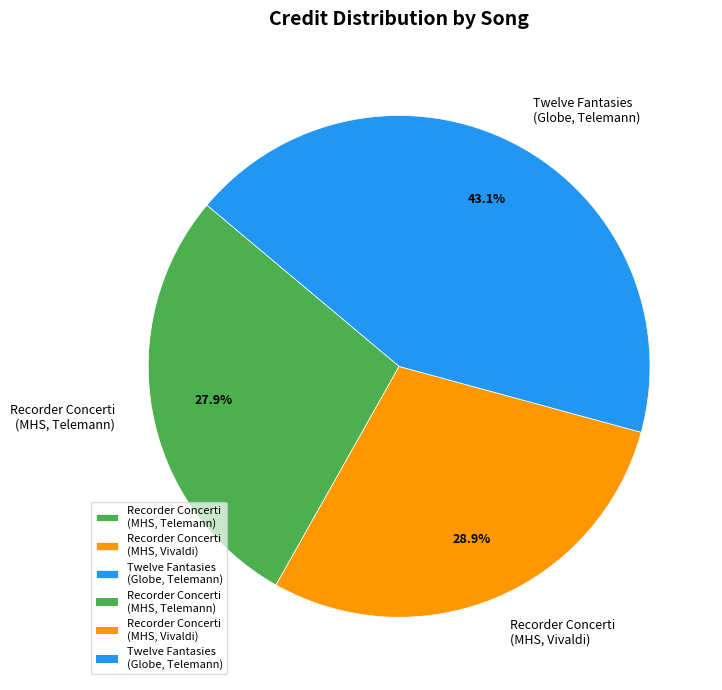

Does Recorder Concerti (MHS, Vivaldi) account for over 50% of the chart?

No